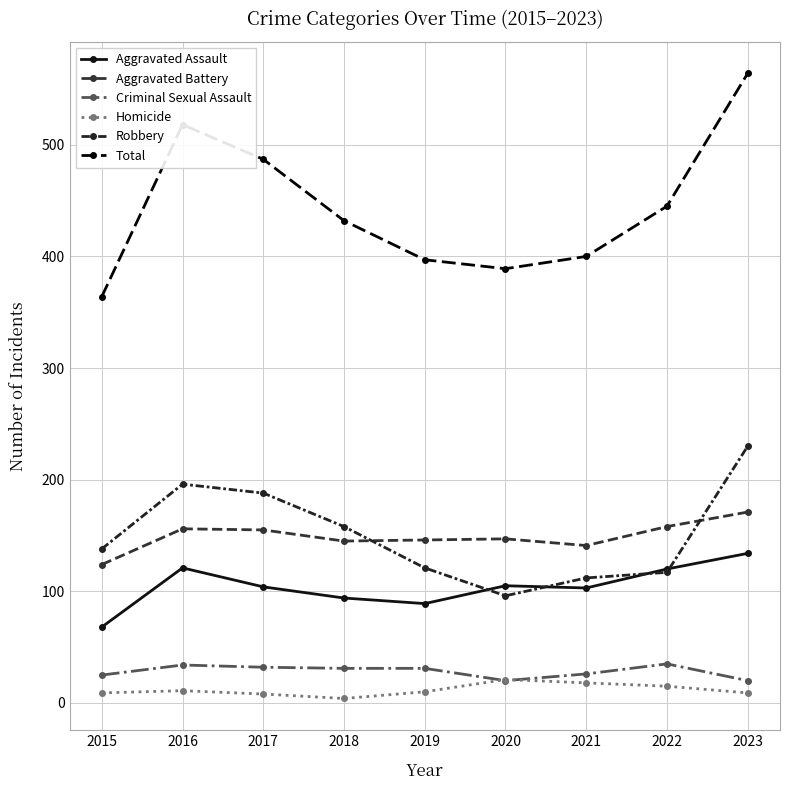

Count the number of data series in this chart.

6